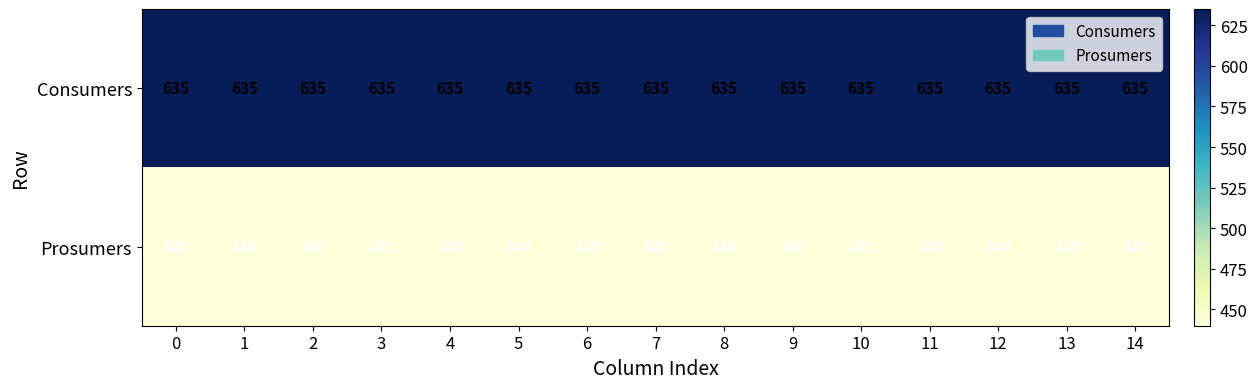

What is the difference between the highest and lowest values at 4?

195